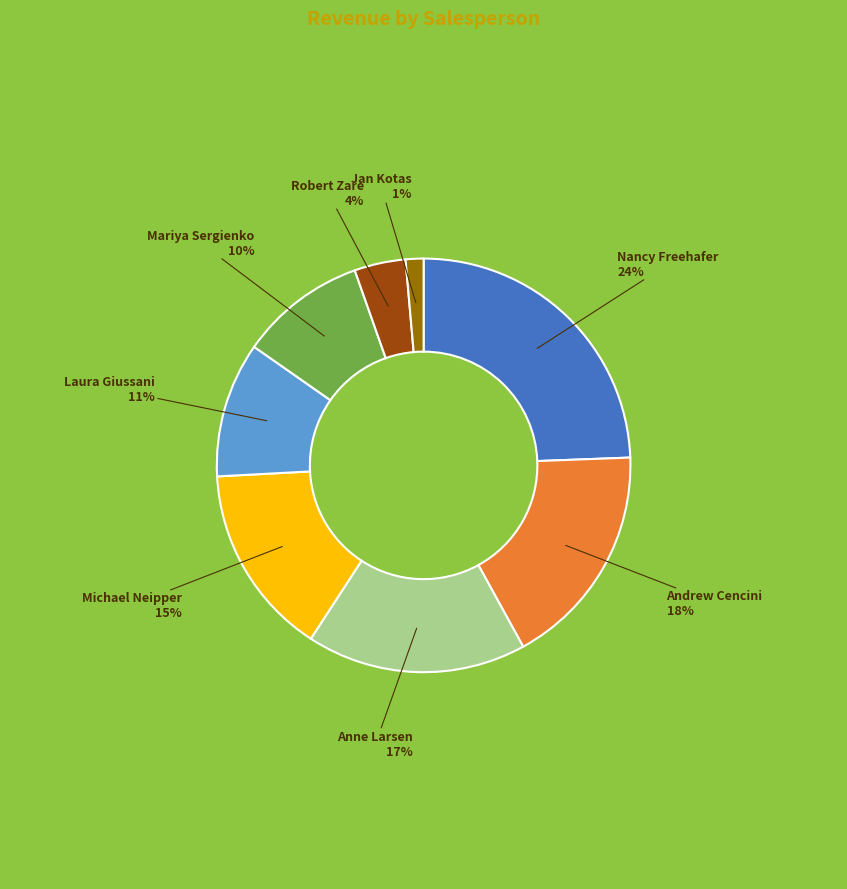

Is there any slice that represents more than half of the pie?

No